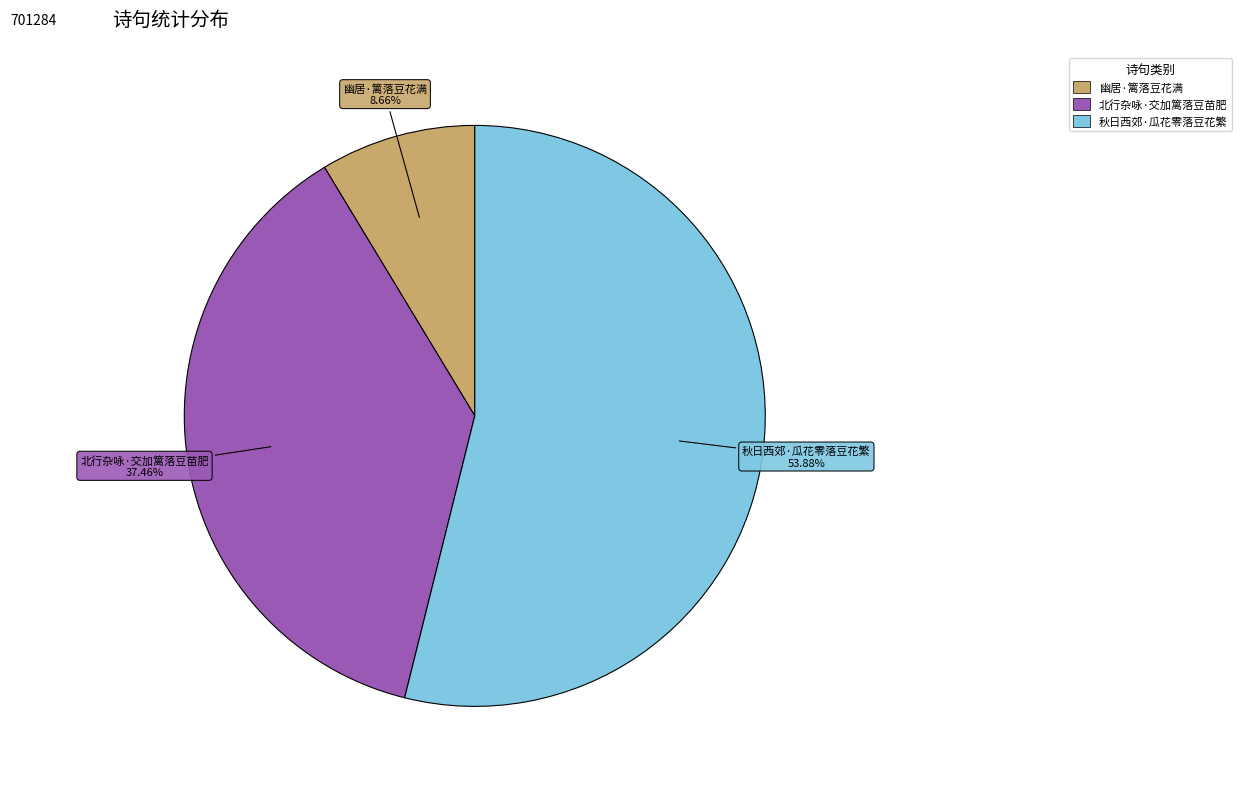

What percentage is the 秋日西郊·瓜花零落豆花繁 slice, to the nearest percent?

54%